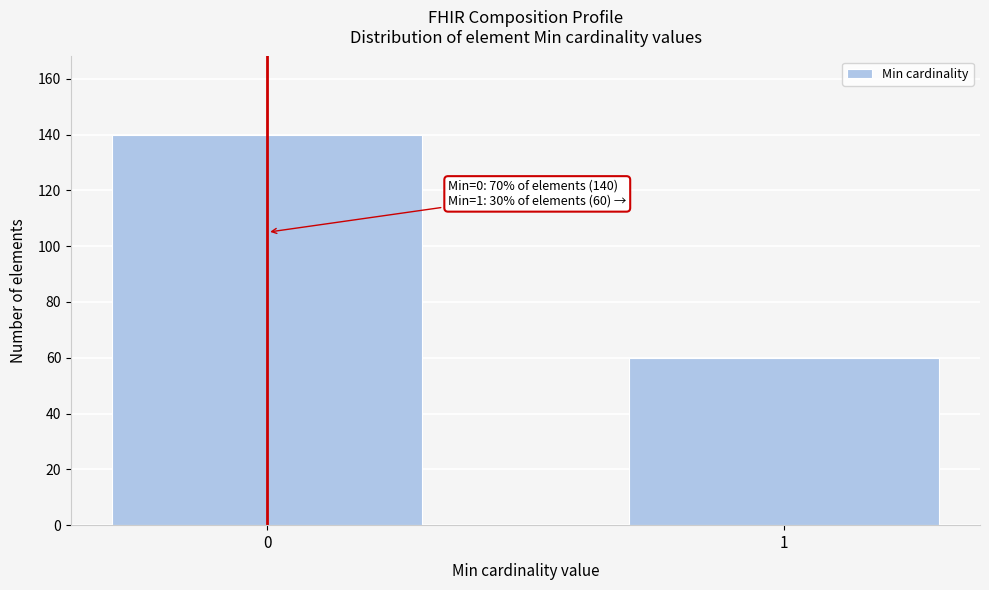

Reading right to left, list all the values displayed in this chart.

1=60	0=140